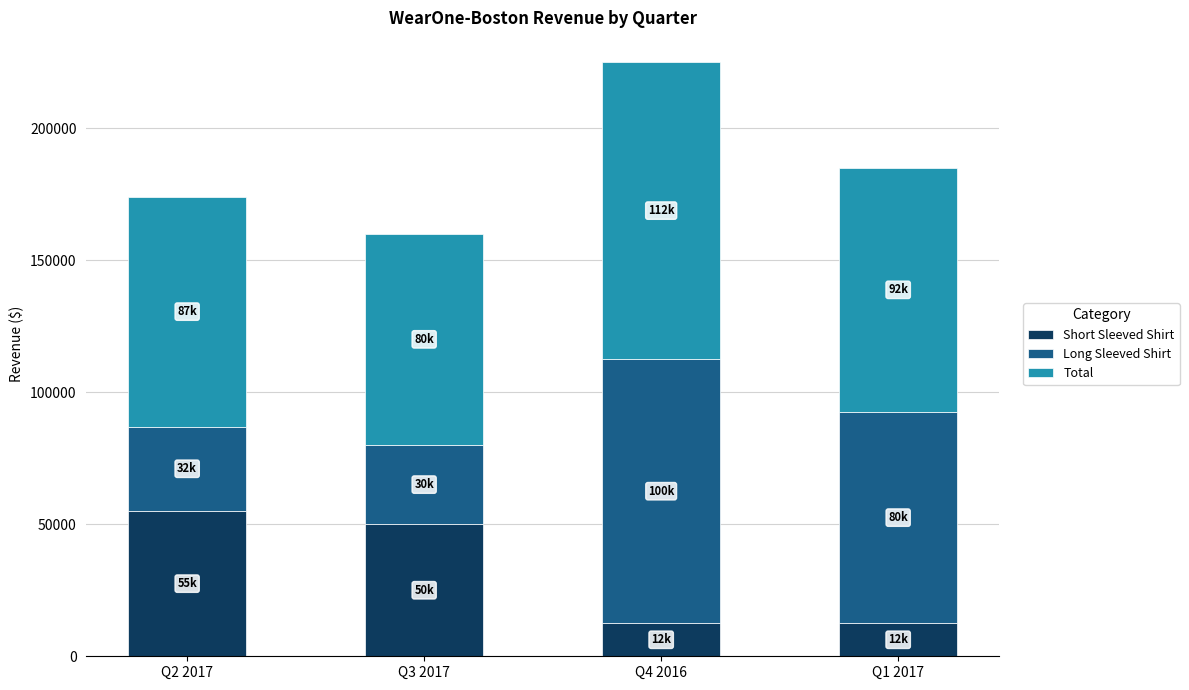

Reading left to right, list the values for the Short Sleeved Shirt series.

55000	50000	12500	12500